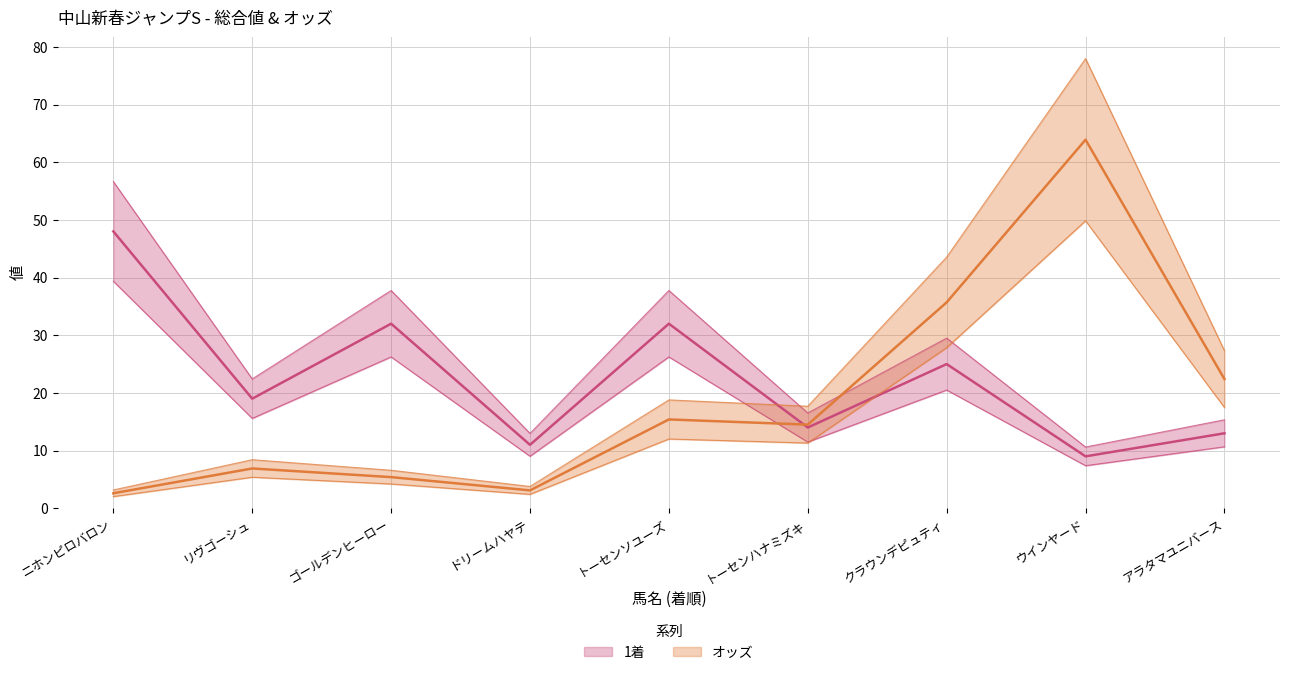

Reading left to right, list all the values displayed in this chart.

1着: 48.0	19.0	32.0	11.0	32.0	14.0	25.0	9.0	13.0
オッズ: 2.6	6.9	5.4	3.1	15.4	14.5	35.7	63.9	22.4